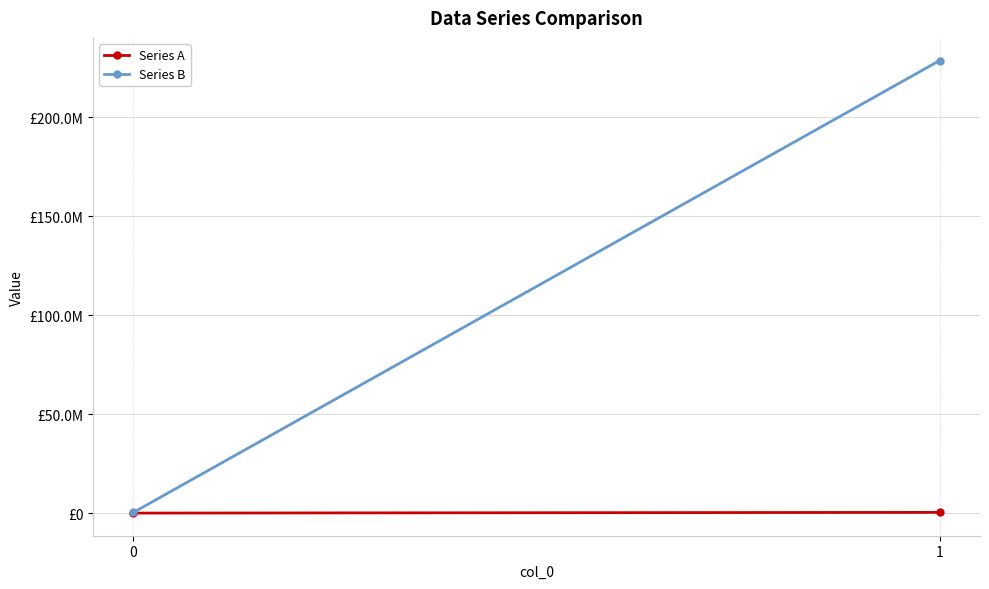

True or false: Series B has a value of 99458694 at 1.

False